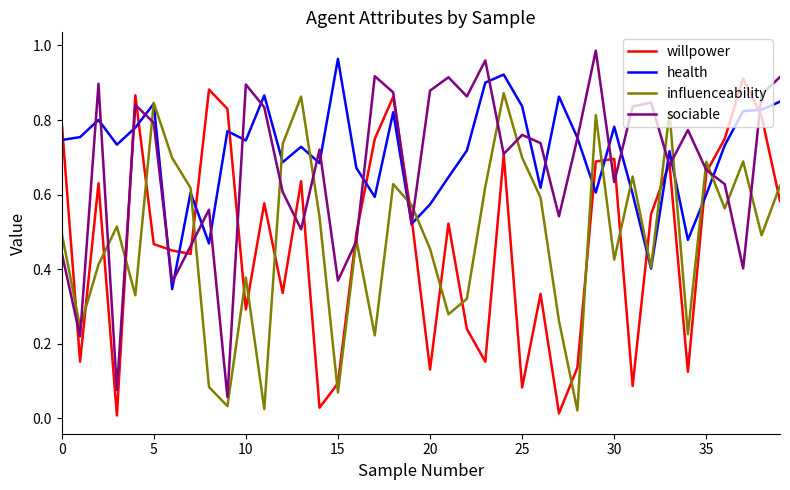

After their last crossing, which series has the higher values: willpower or health?

health